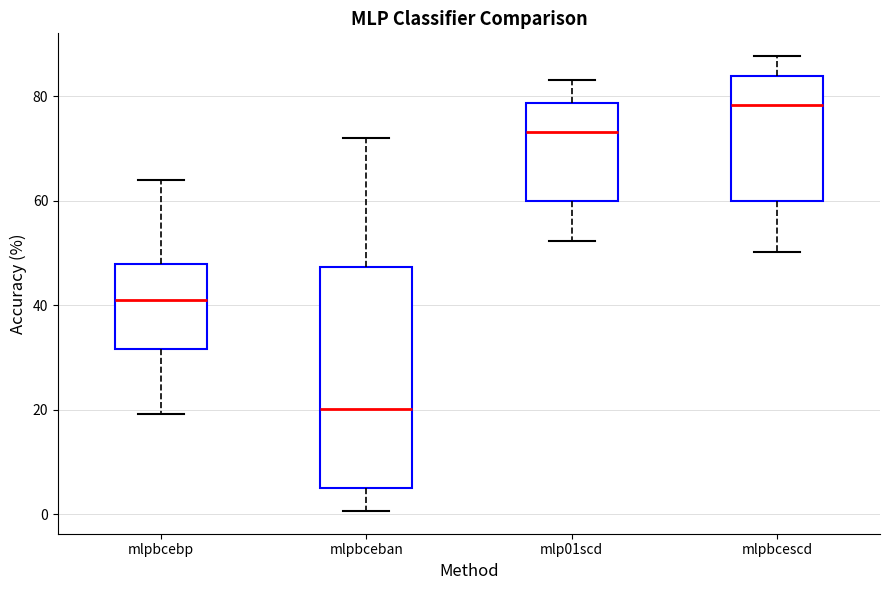

Reading left to right, read every box against the y-axis: the position of its median line, the range the box covers, and the ends of its whiskers. The values are not printed on the chart, so give them approximately, as read against the axis.

mlpbcebp: median 40, box 32 to 48, whiskers 20 to 64
mlpbceban: median 20, box 6 to 48, whiskers 0 to 72
mlp01scd: median 74, box 60 to 78, whiskers 52 to 82
mlpbcescd: median 78, box 60 to 84, whiskers 50 to 88